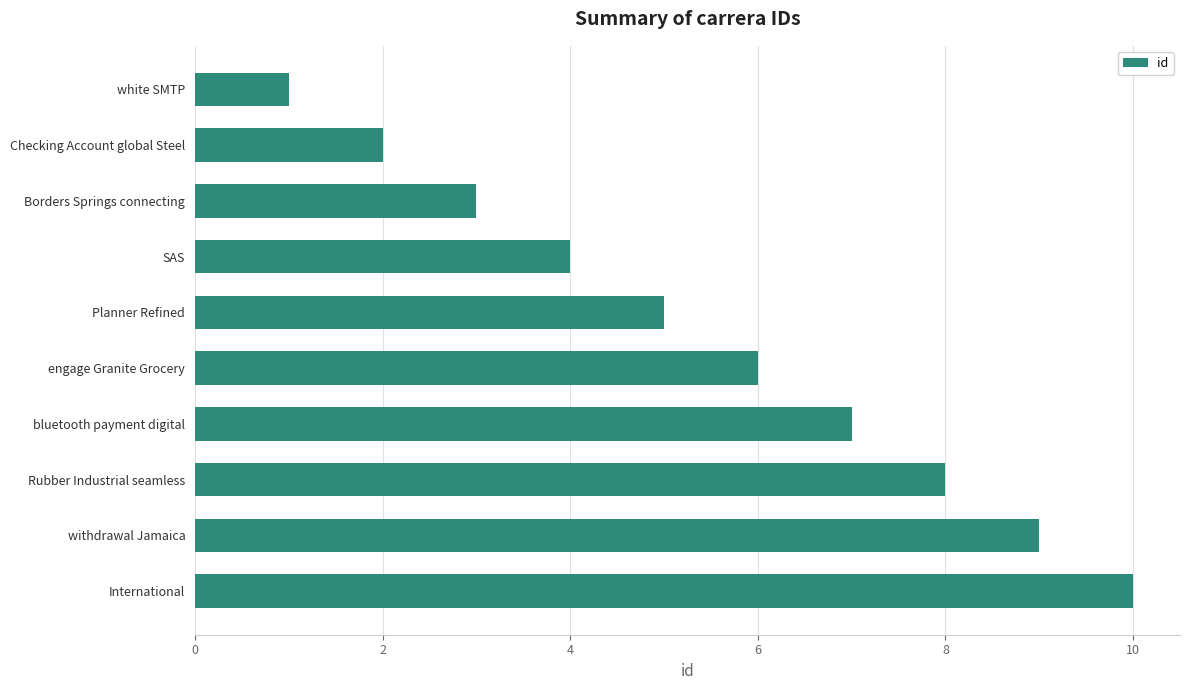

Approximately how many times larger is the value at Planner Refined compared to withdrawal Jamaica?

0.6